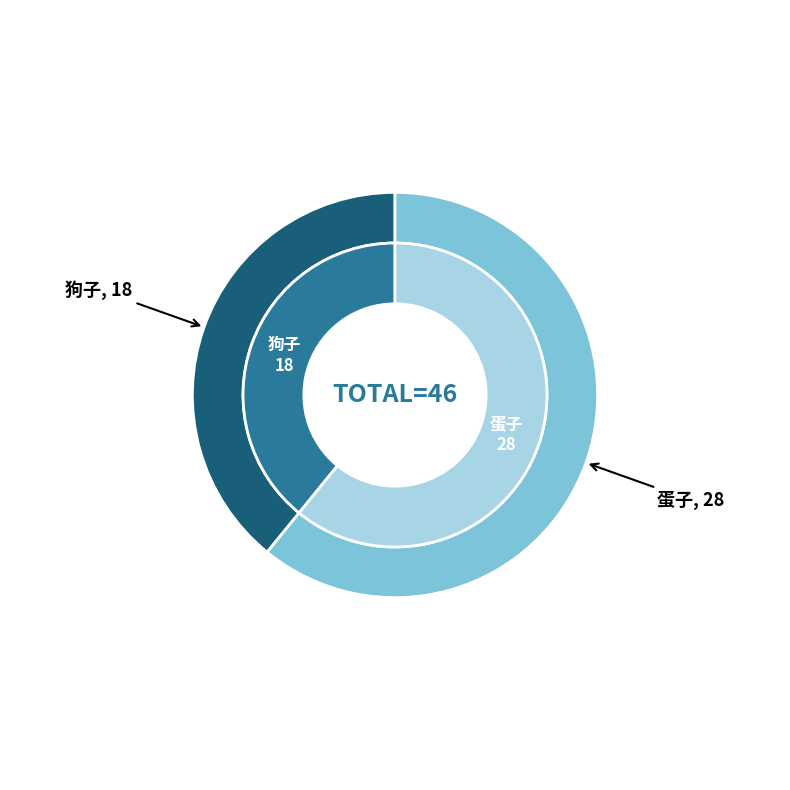

True or false: 狗子 accounts for 39% of the total.

True